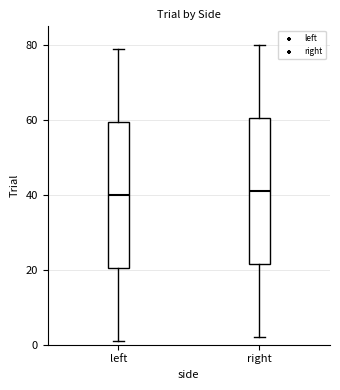

Reading left to right, read every box against the y-axis: the position of its median line, the range the box covers, and the ends of its whiskers. The values are not printed on the chart, so give them approximately, as read against the axis.

left: median 40, box 20 to 60, whiskers 2 to 80
right: median 42, box 22 to 60, whiskers 2 to 80